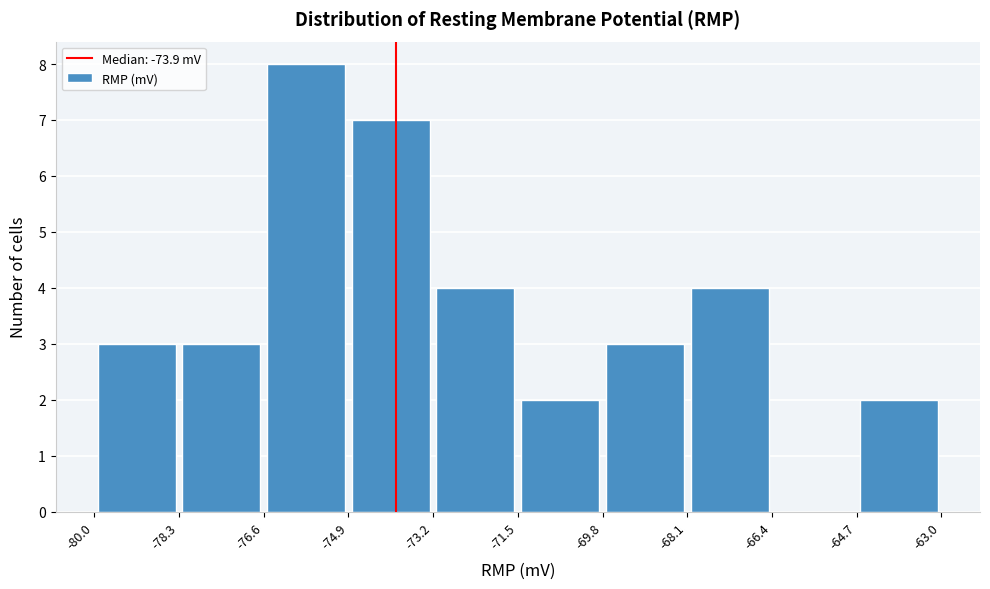

Over which range of the x-axis is the bar tallest?

-76.6 to -74.9